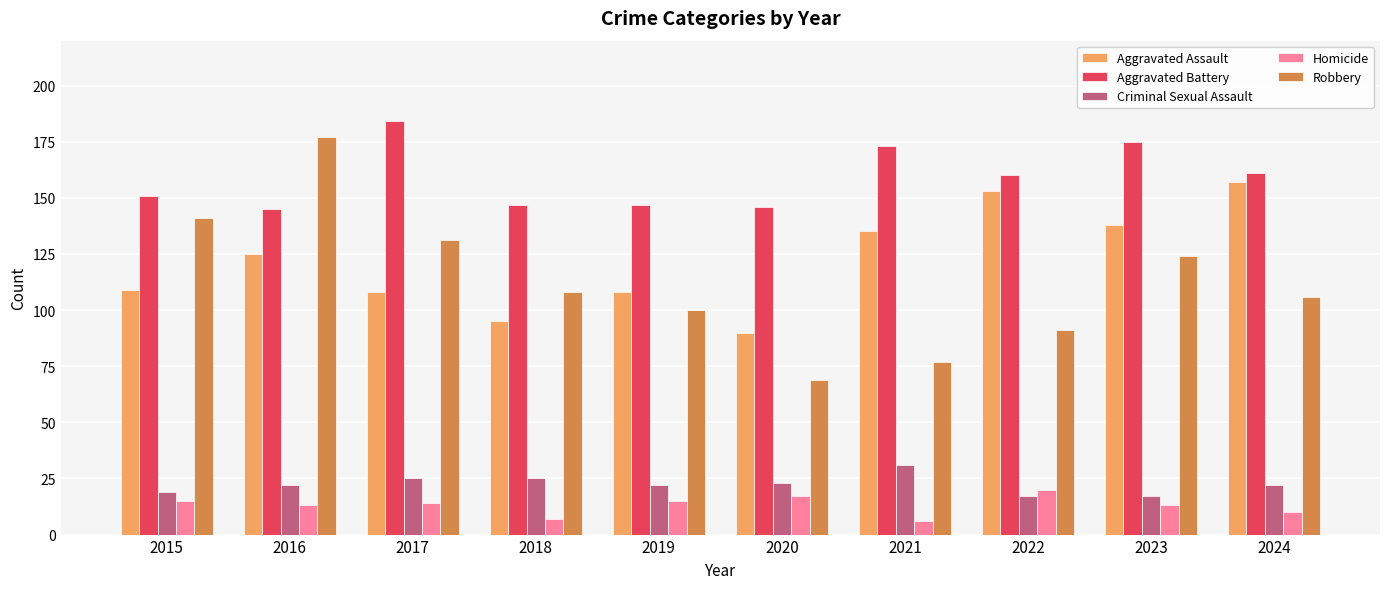

What value does the Robbery series have at 2016?

177